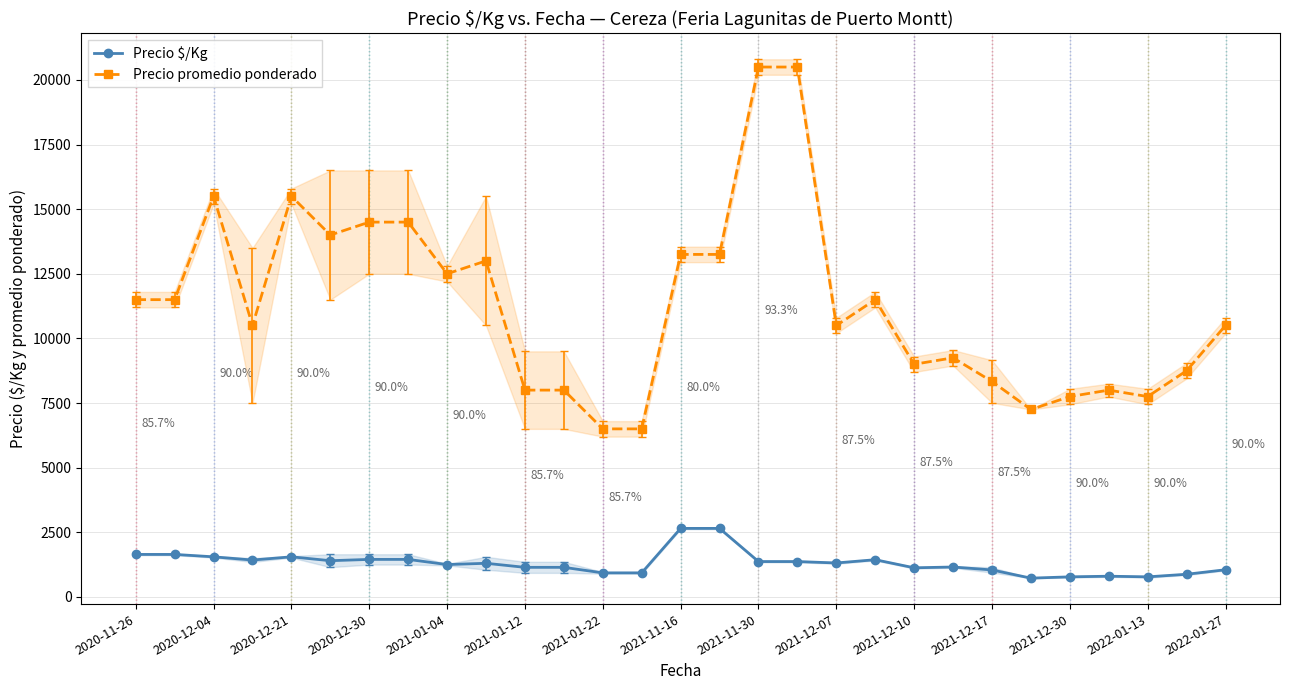

True or false: Precio $/Kg and Precio promedio ponderado cross at least once.

False